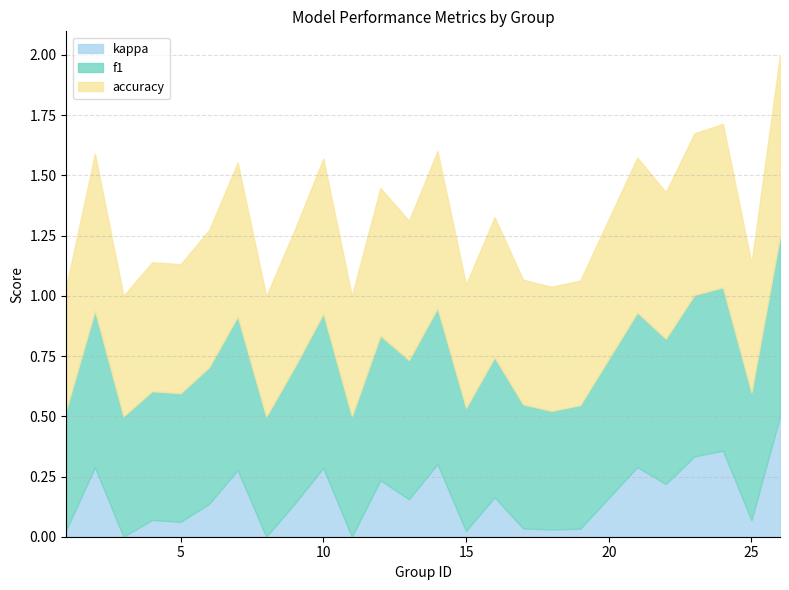

At how many categories does at least one series exceed 0?

25